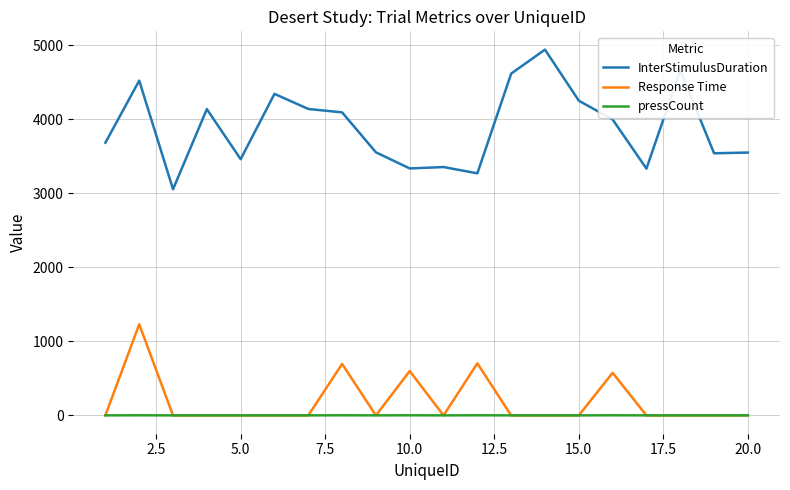

What is the lowest value of the InterStimulusDuration series?

3056